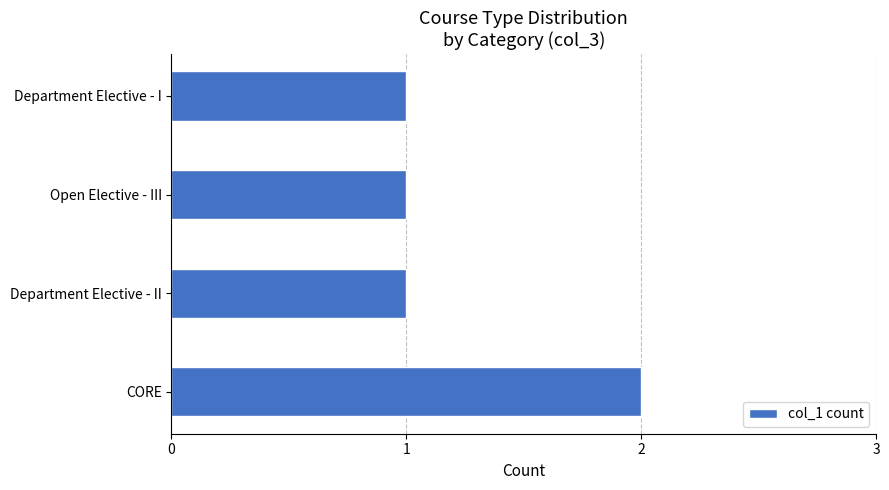

Are the bars grouped side by side (vs. stacked)?

No